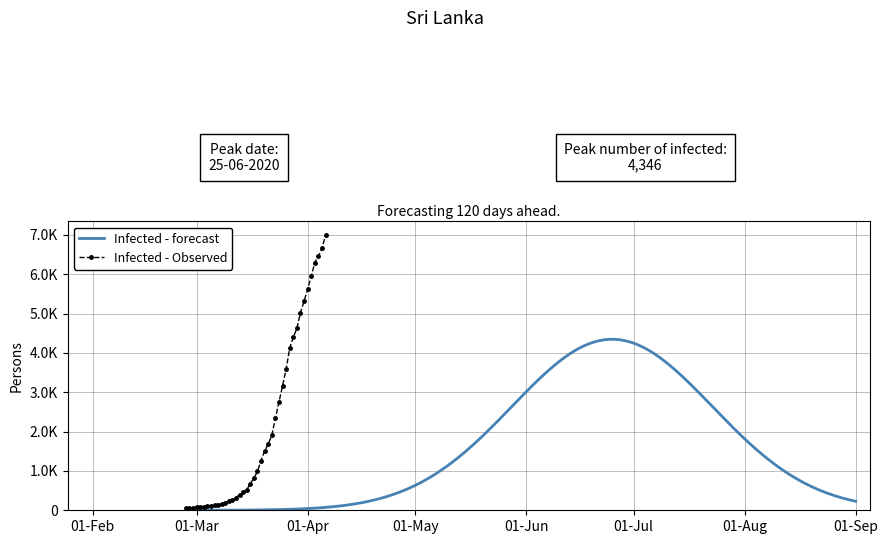

What is the ratio of the value at 2020-03-22 to the value at 2020-03-08?

11.4